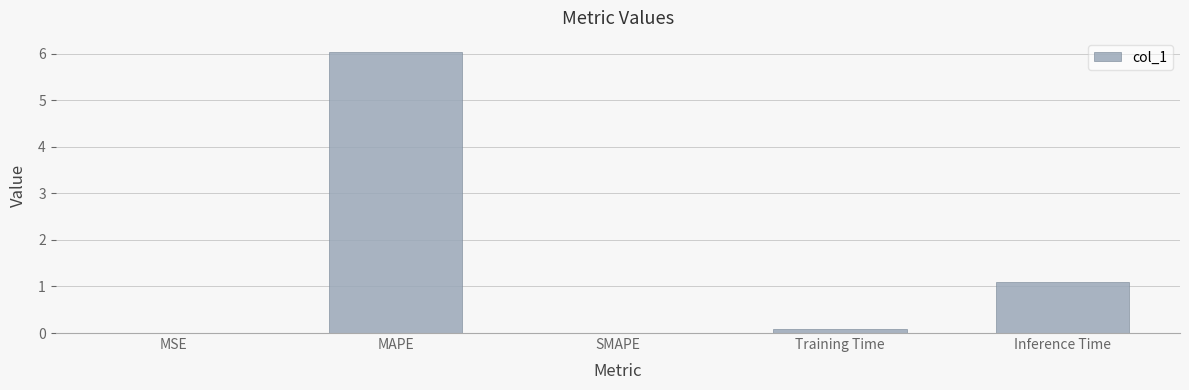

Between MSE and Inference Time, which is larger?

Inference Time